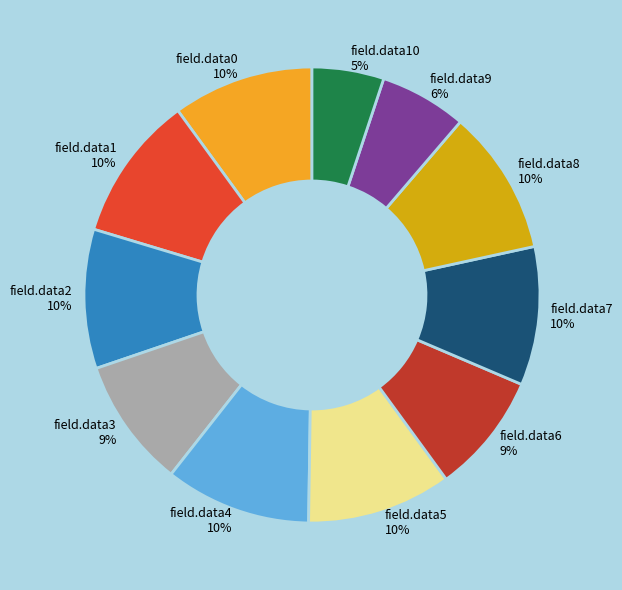

Does field.data3 account for over 50% of the chart?

No